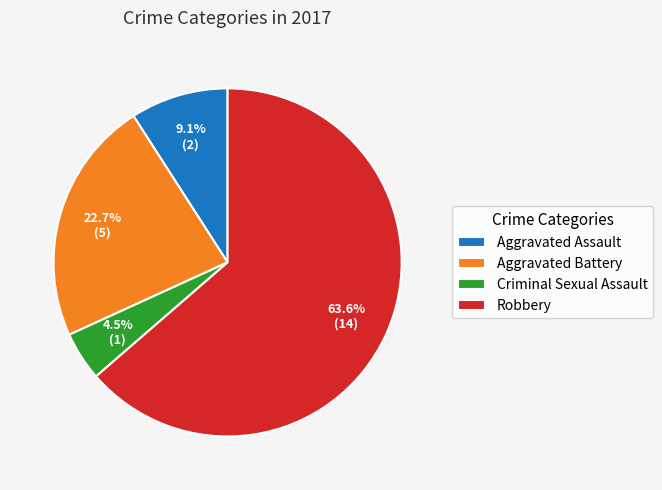

Which category has the smallest portion of the pie?

Criminal Sexual Assault